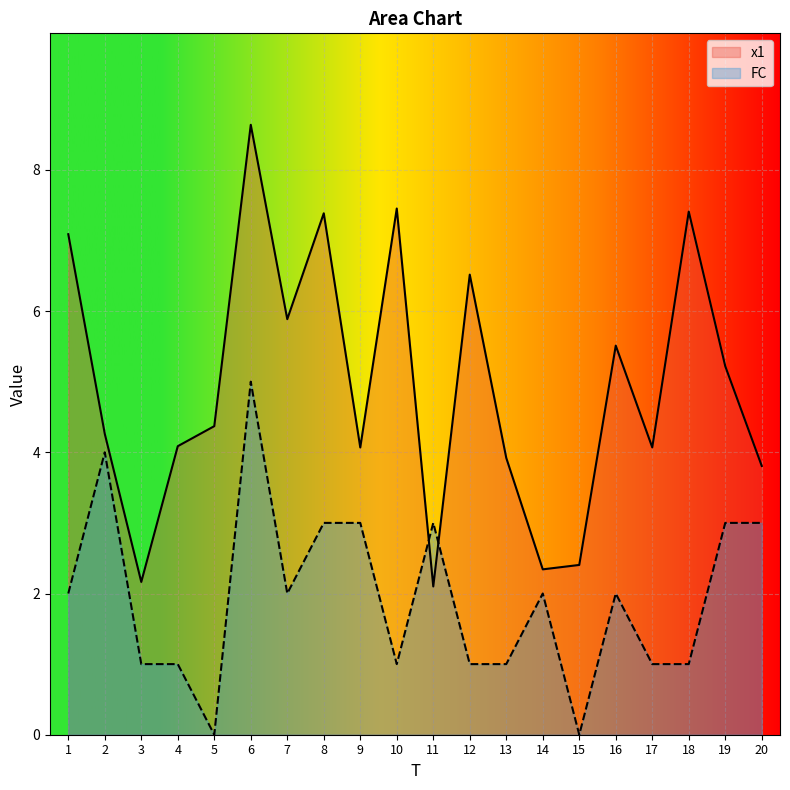

Where do x1 and FC first cross each other?

10 and 11